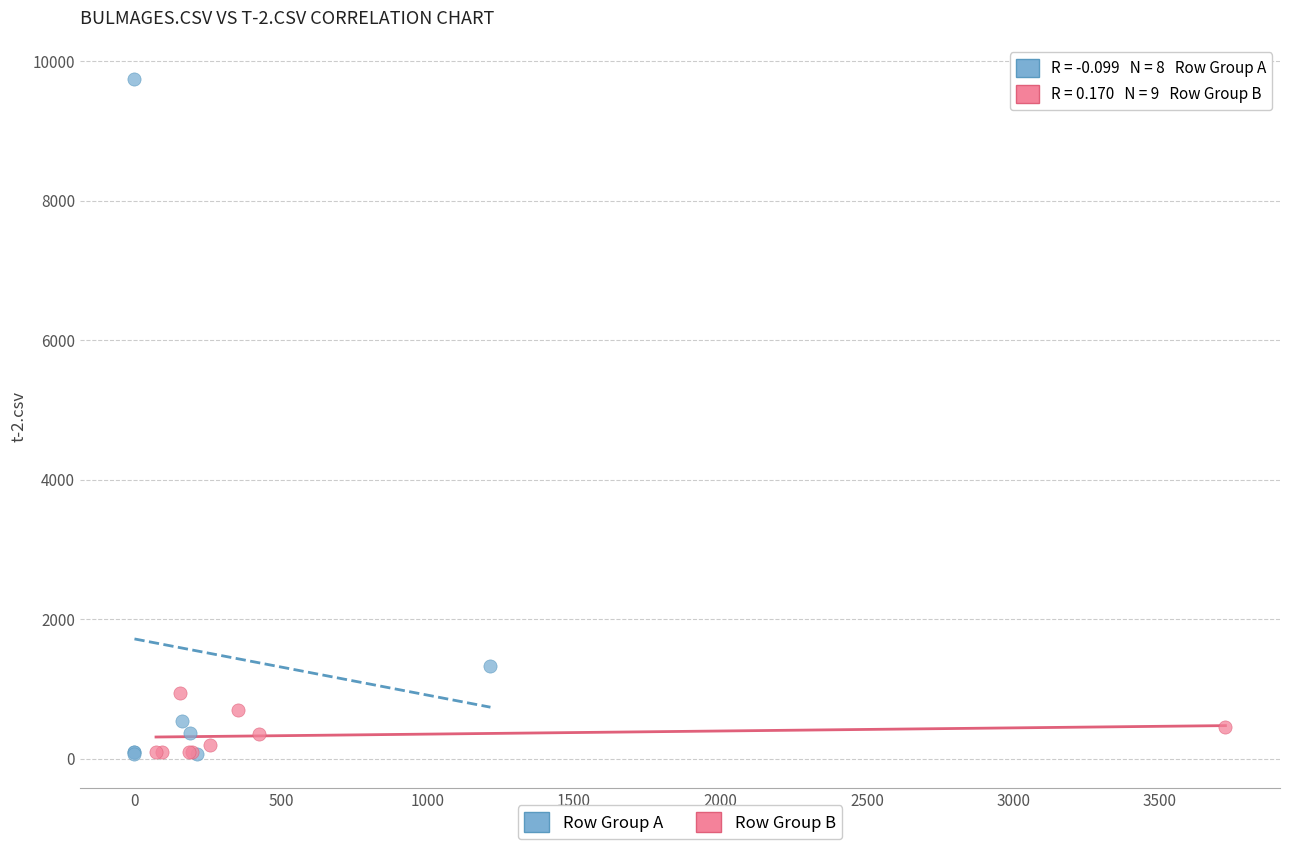

Which series contains the highest Y value?

Row Group A